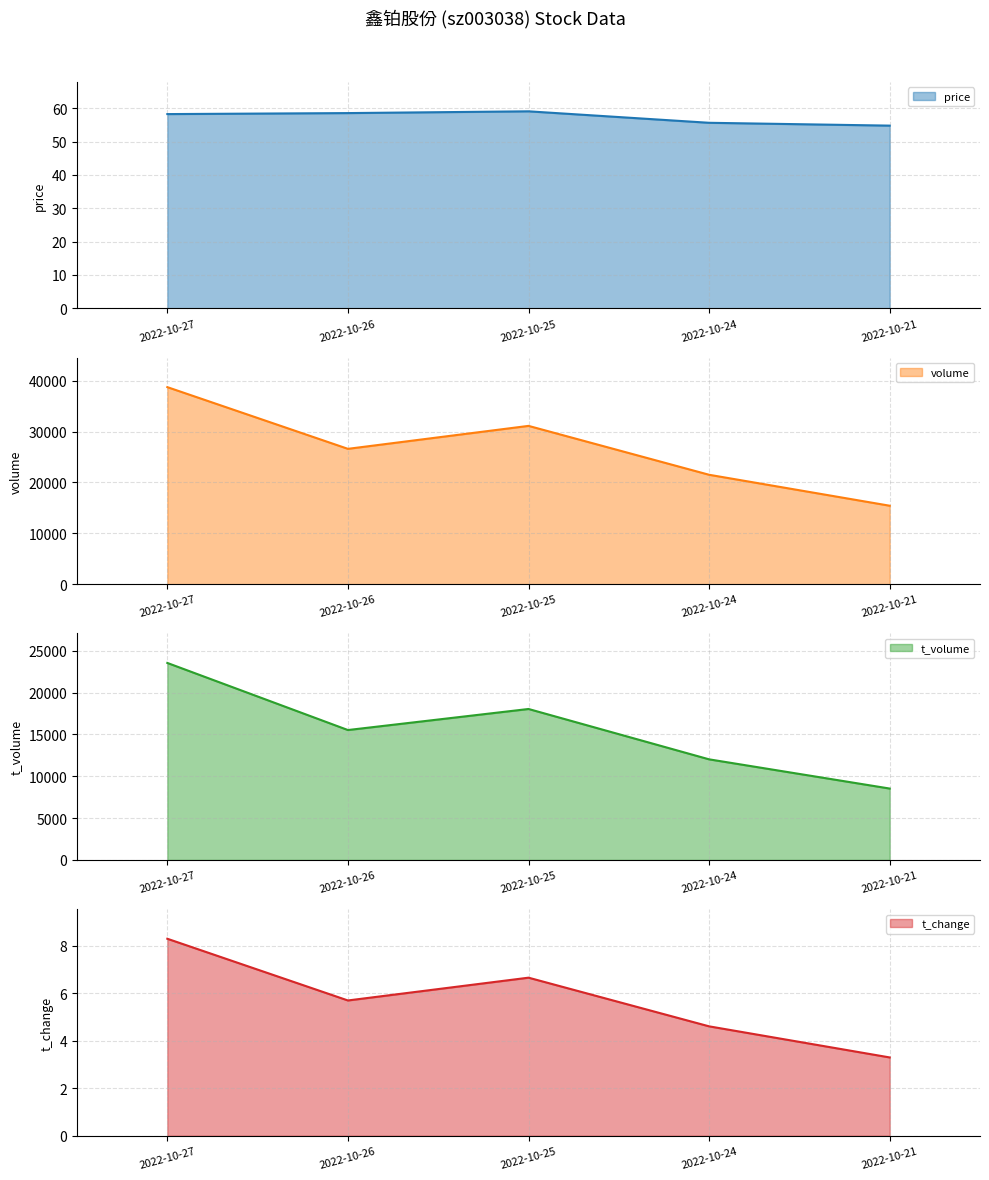

Which series has the largest range (max minus min)?

volume